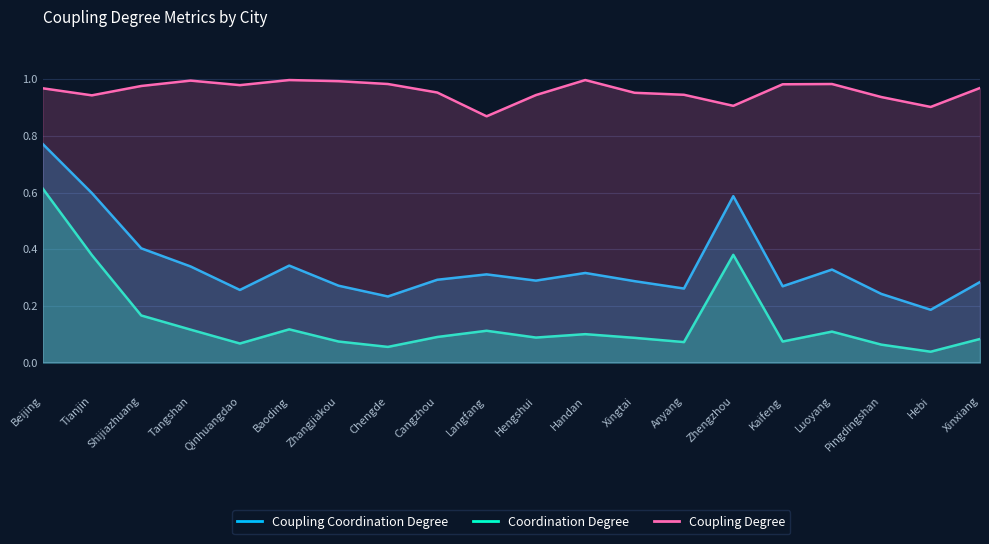

True or false: Coupling Coordination Degree has more than 1 points higher than both neighbors.

True